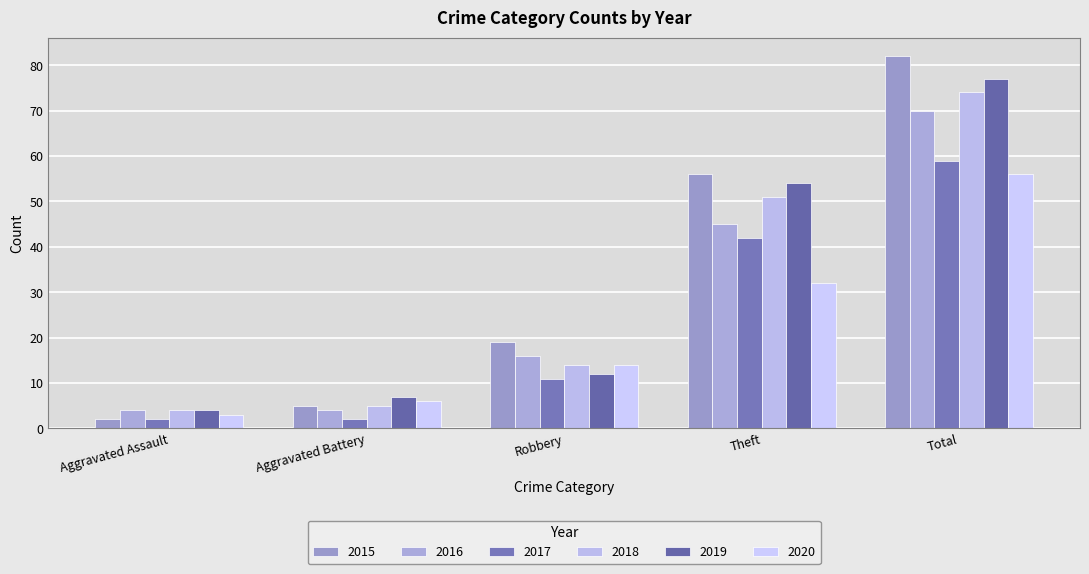

Which series has the largest range (max minus min)?

2015